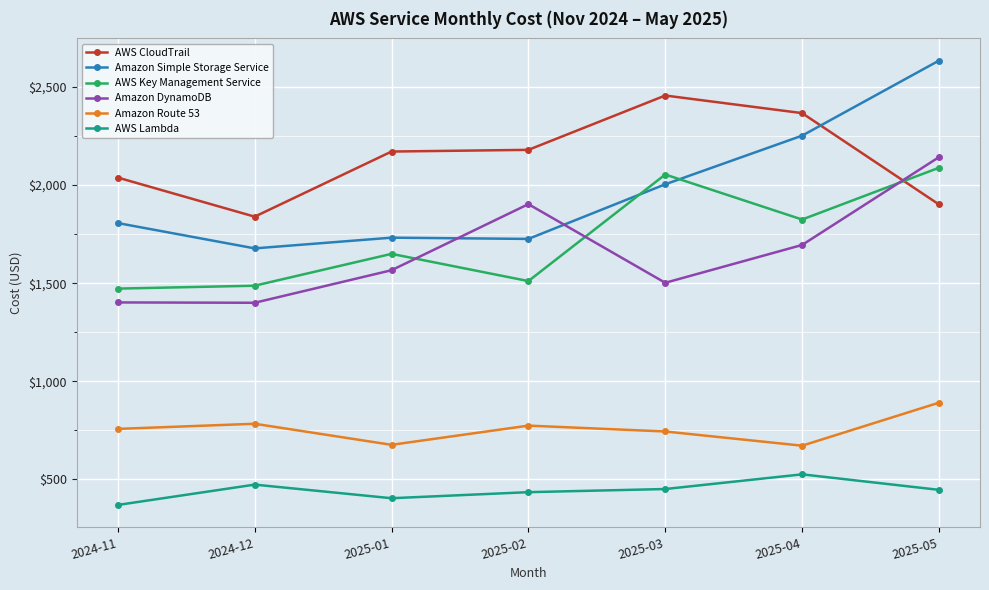

What is the average value of the Amazon DynamoDB series?

1658.5